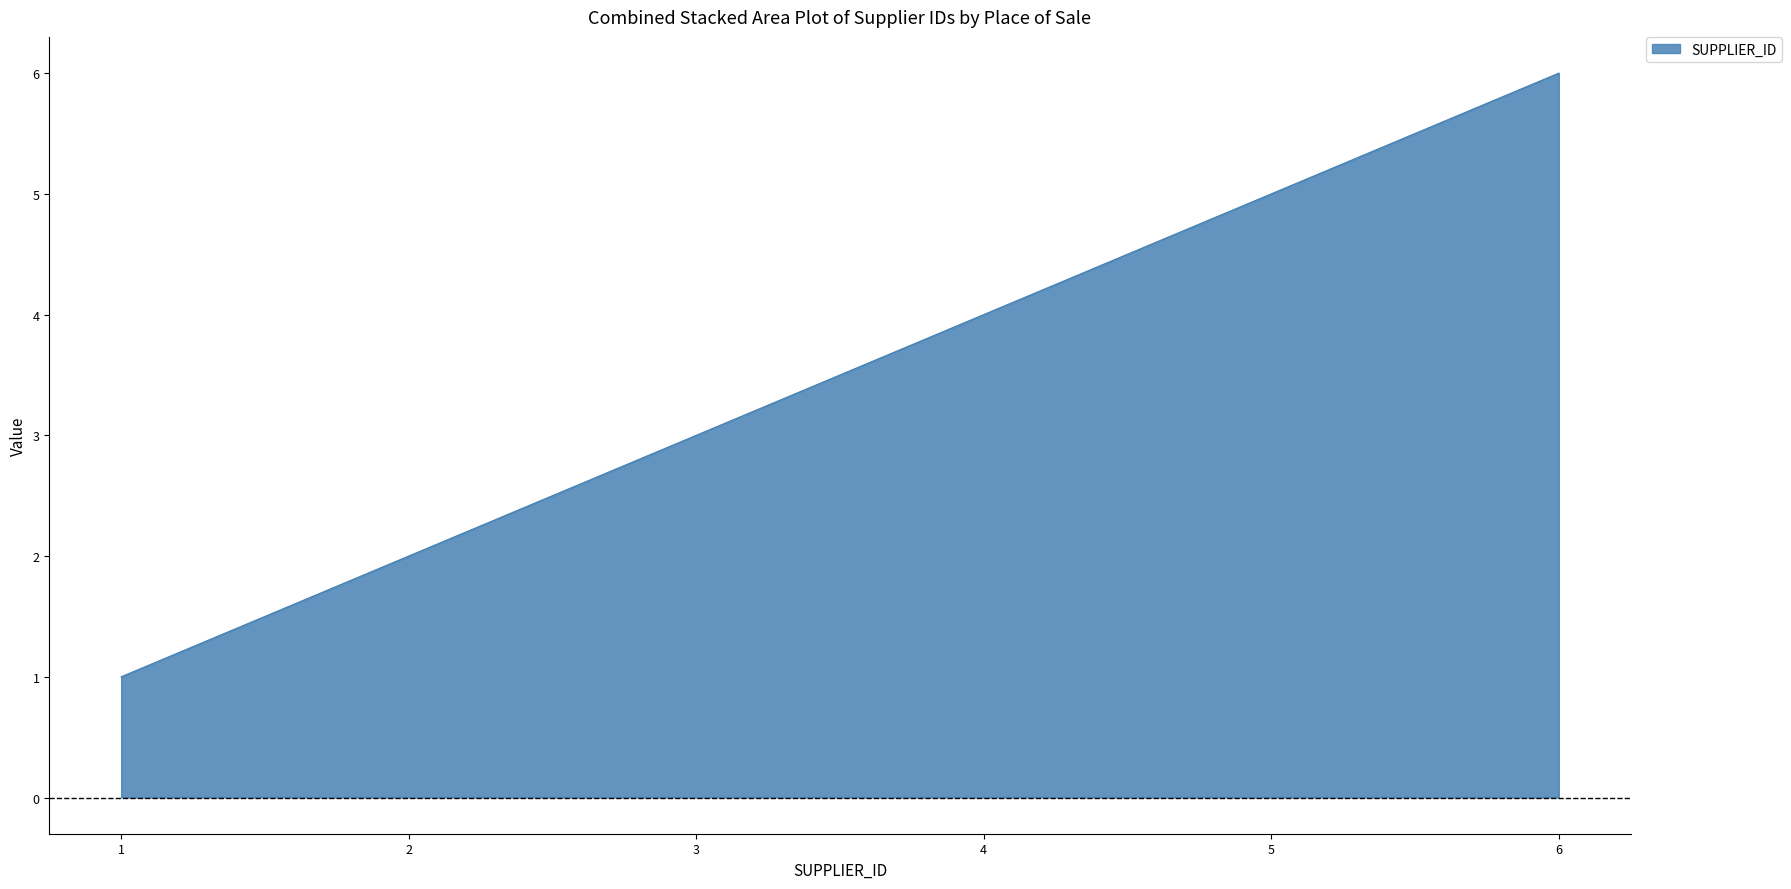

Reading right to left, list all the values displayed in this chart.

6	5	4	3	2	1